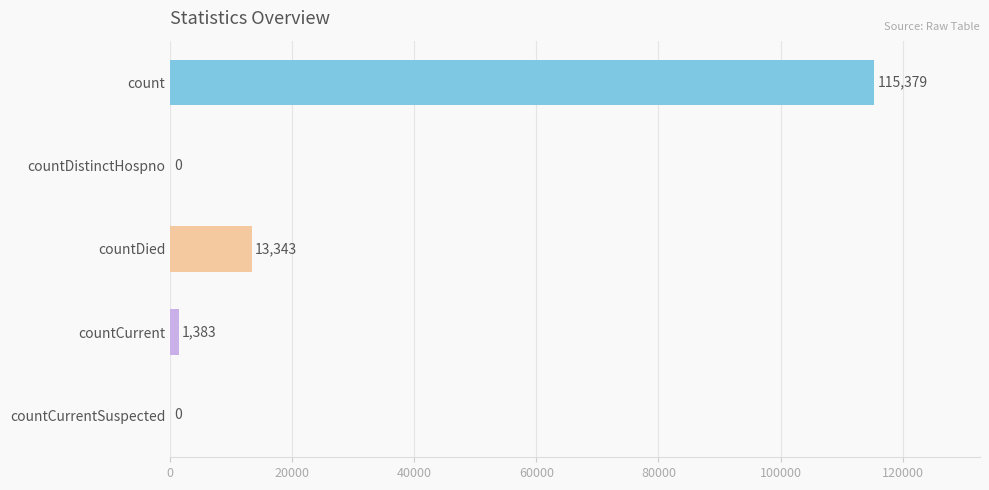

At which label is the value closest to 57689?

countDied